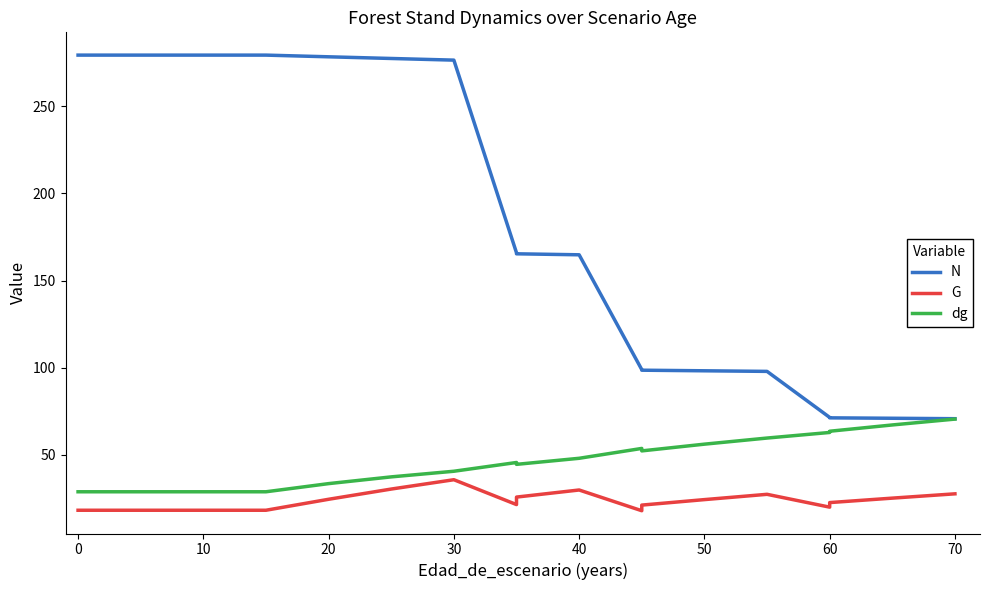

True or false: N has more than 0 points higher than both neighbors.

False